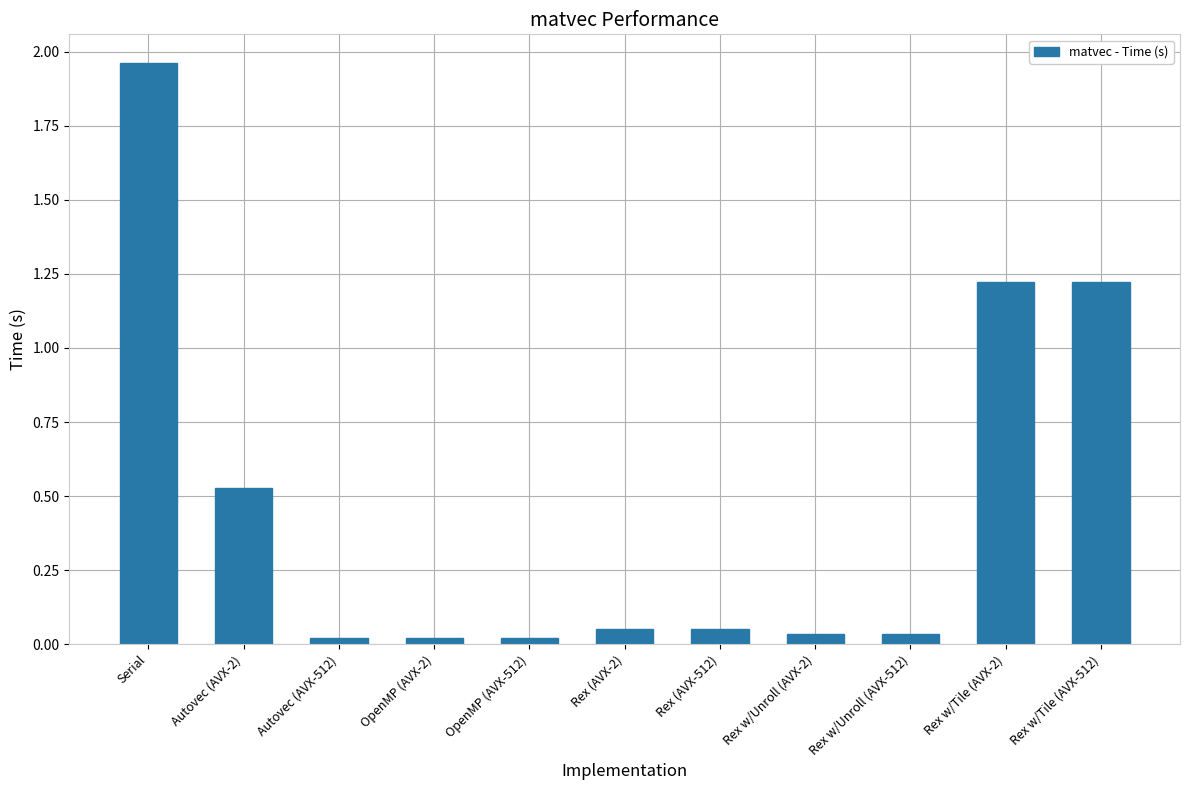

What is the difference between the maximum and minimum values?

1.9